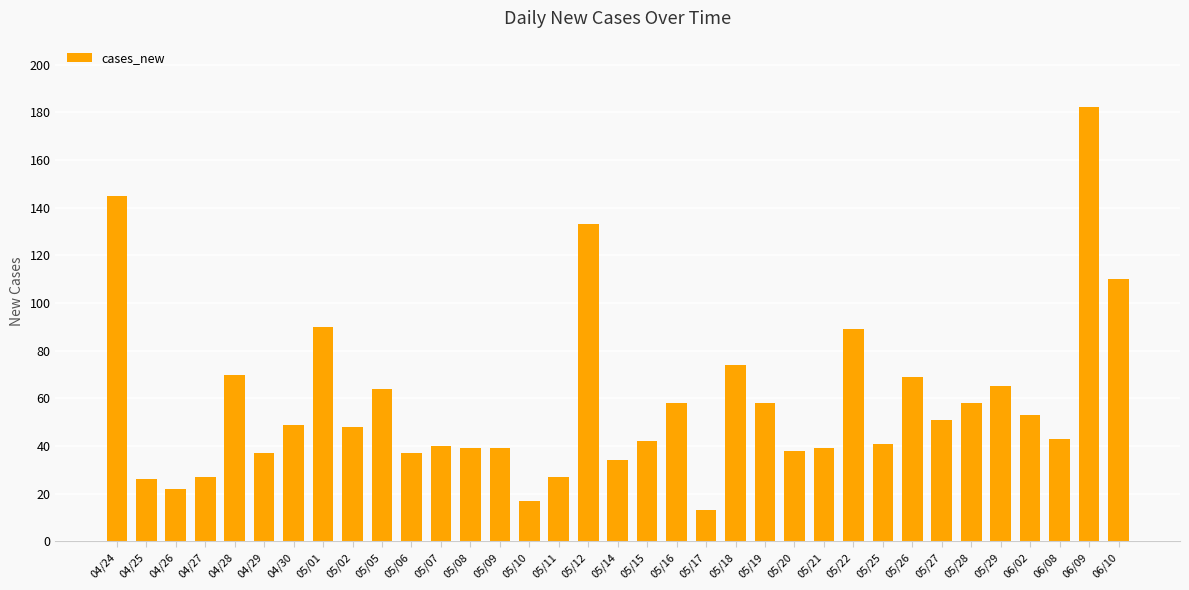

What value does the data have at 05/09?

39